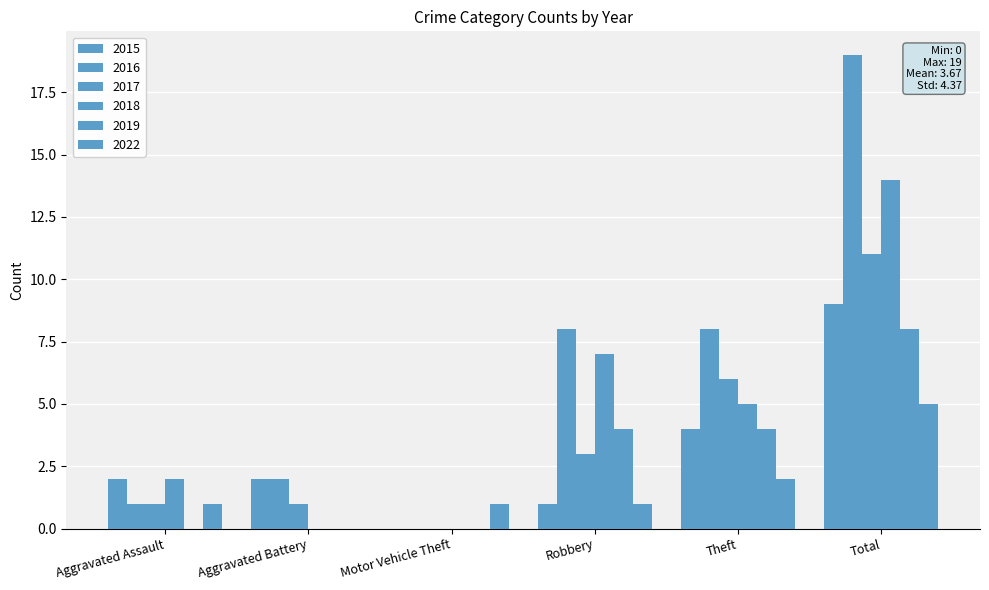

What is the sum of all 2022 values?

10